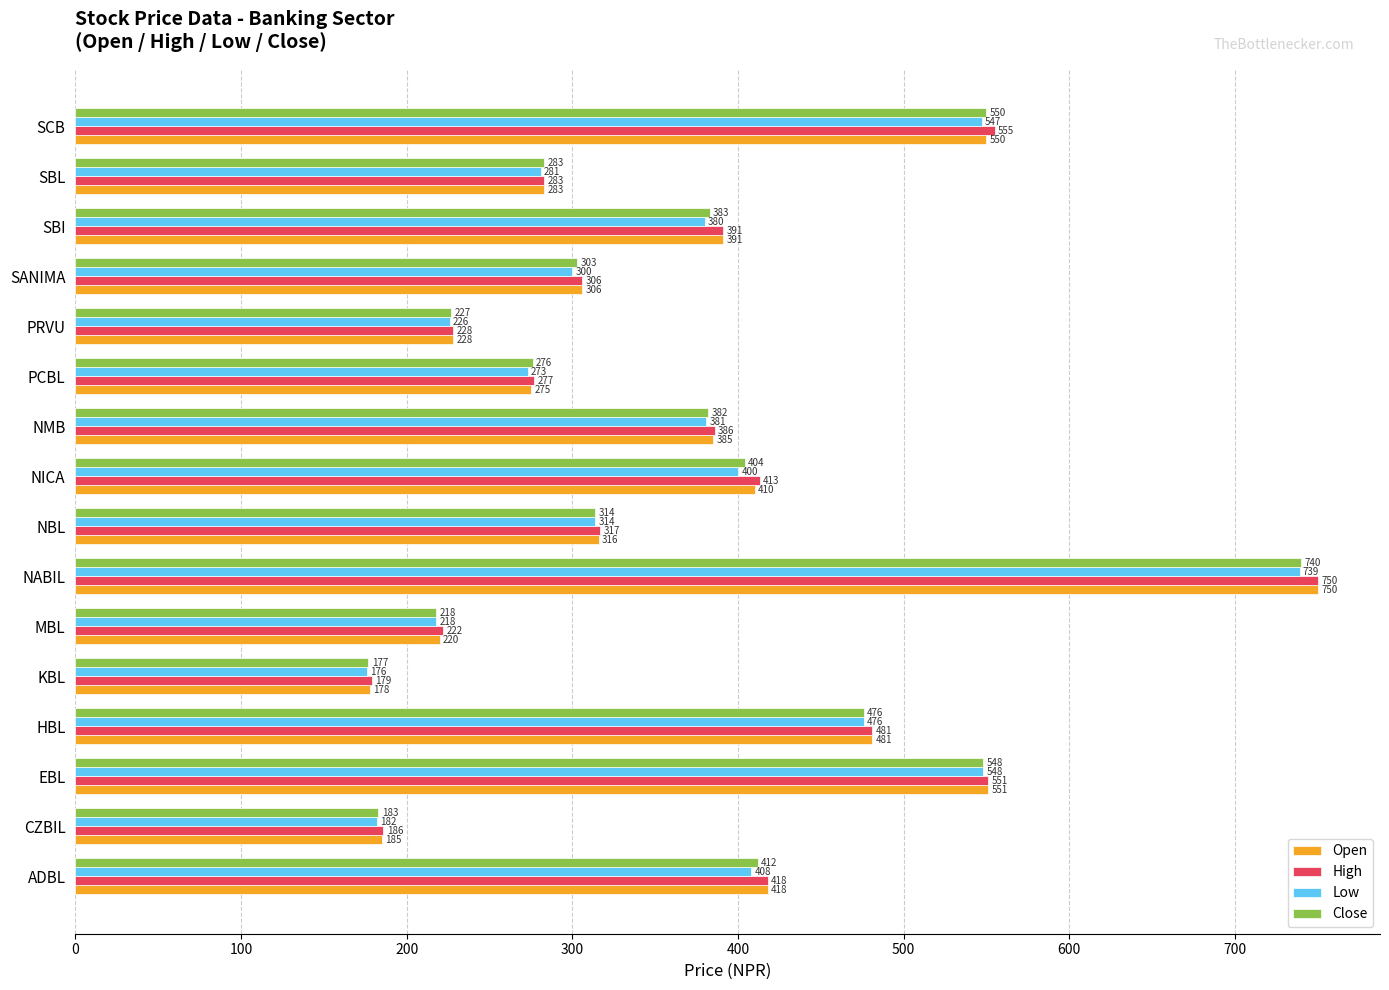

Rank the categories by Open value from lowest to highest.

KBL, CZBIL, MBL, PRVU, PCBL, SBL, SANIMA, NBL, NMB, SBI, NICA, ADBL, HBL, SCB, EBL, NABIL